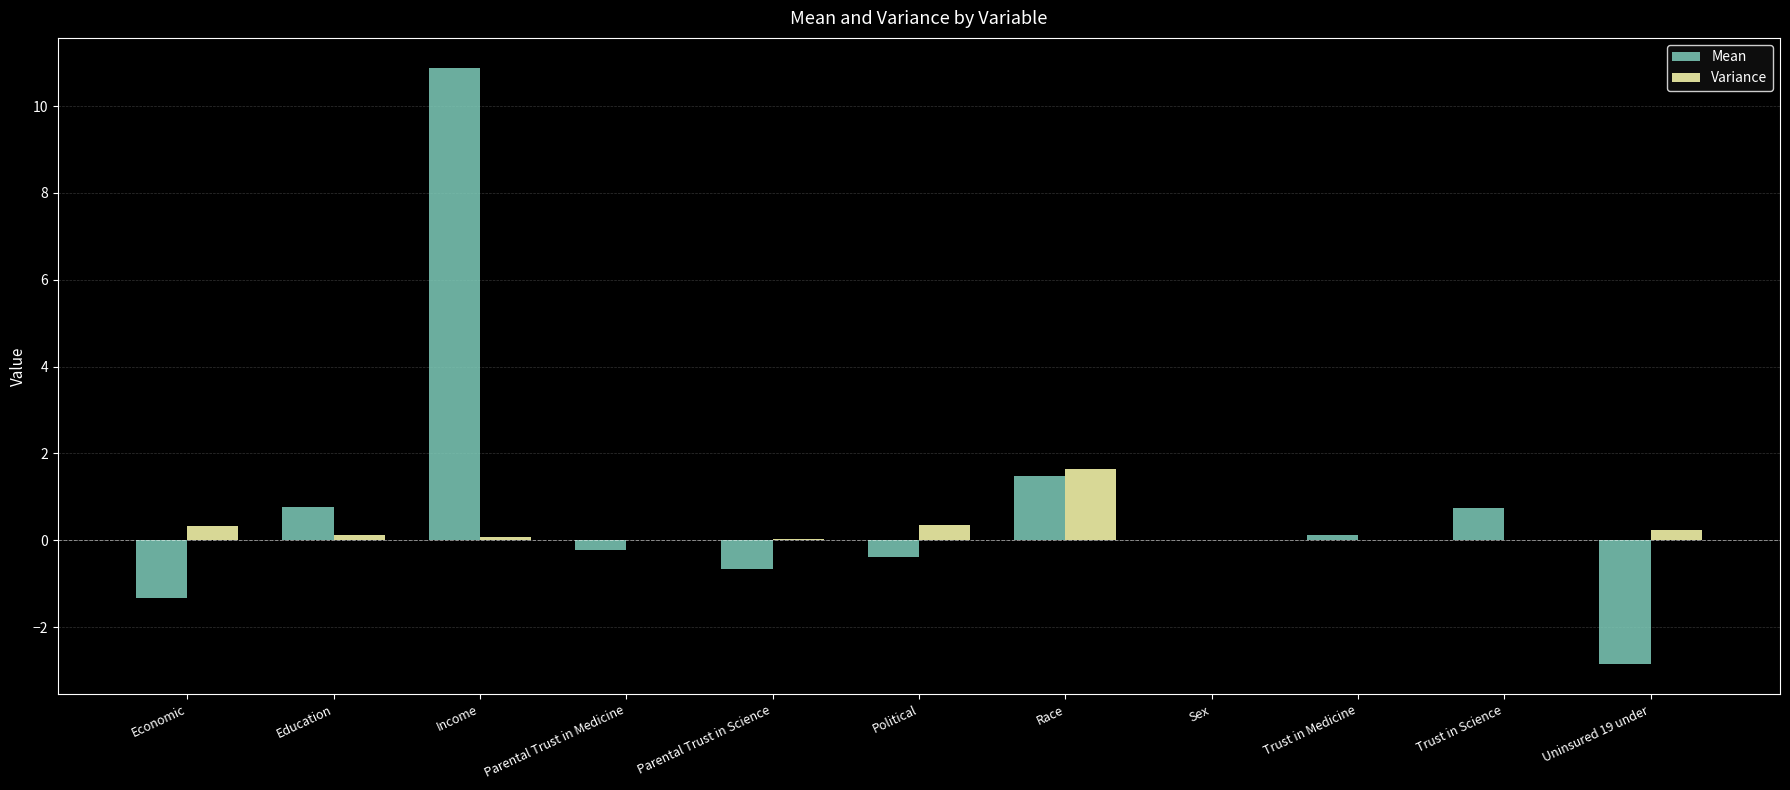

What are all the series names shown in the legend?

Mean, Variance